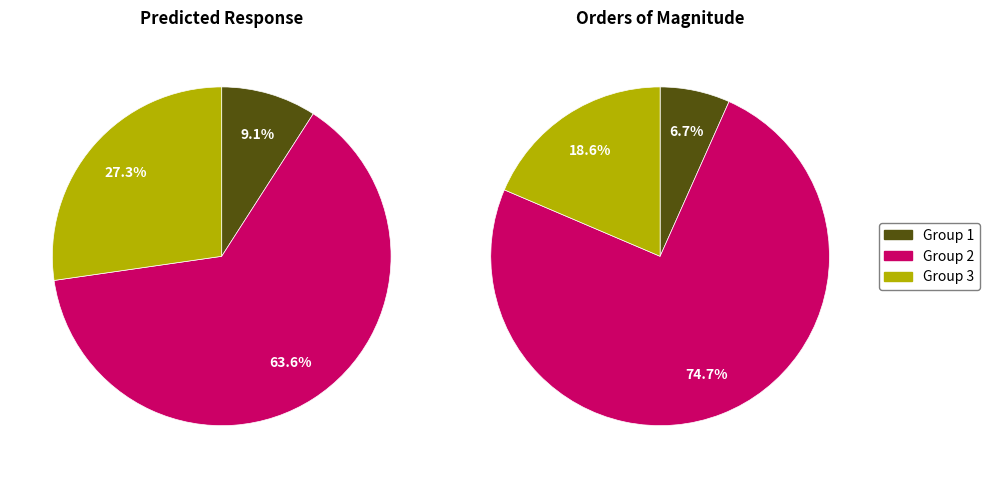

At Predicted Response, list the series in order from smallest to largest.

Group 1, Group 3, Group 2